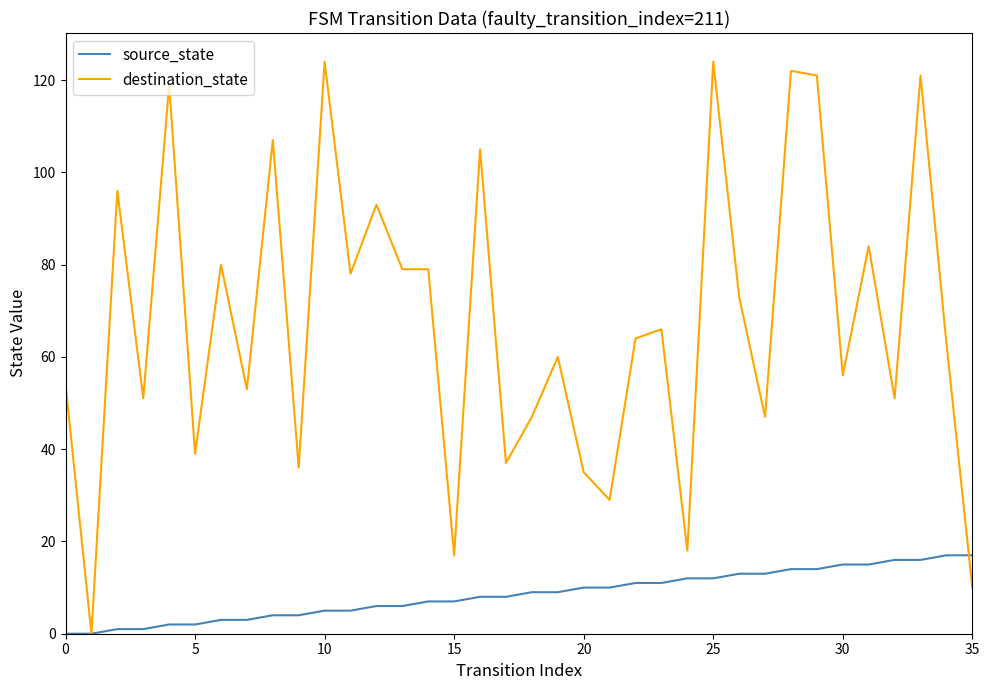

Which series has the largest range (max minus min)?

destination_state